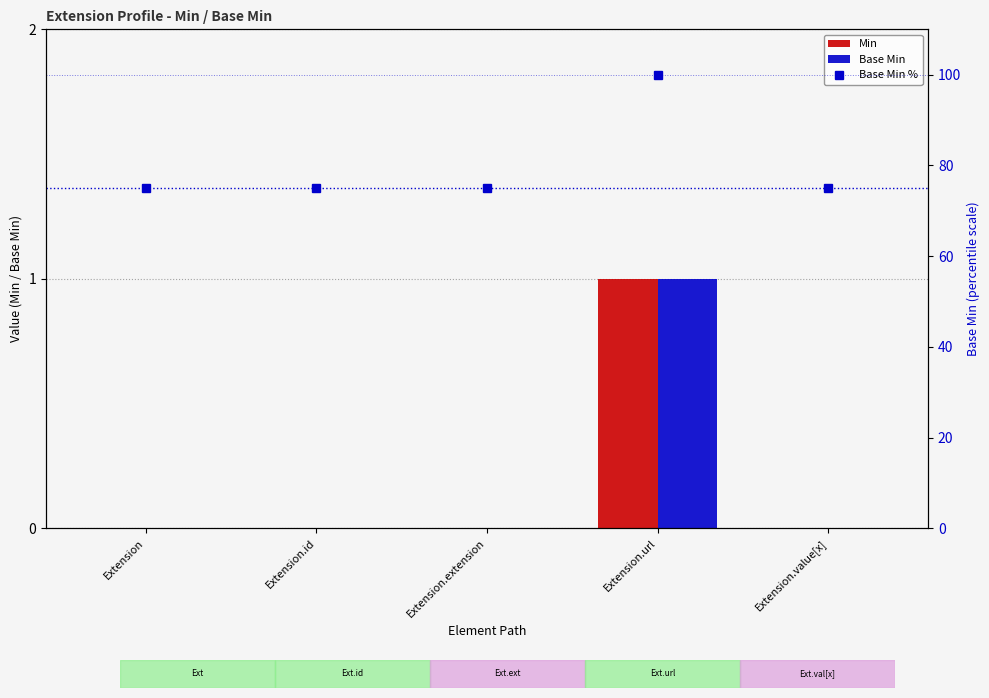

Rank the series at Extension.id from highest to lowest value.

Base Min %, Min, Base Min